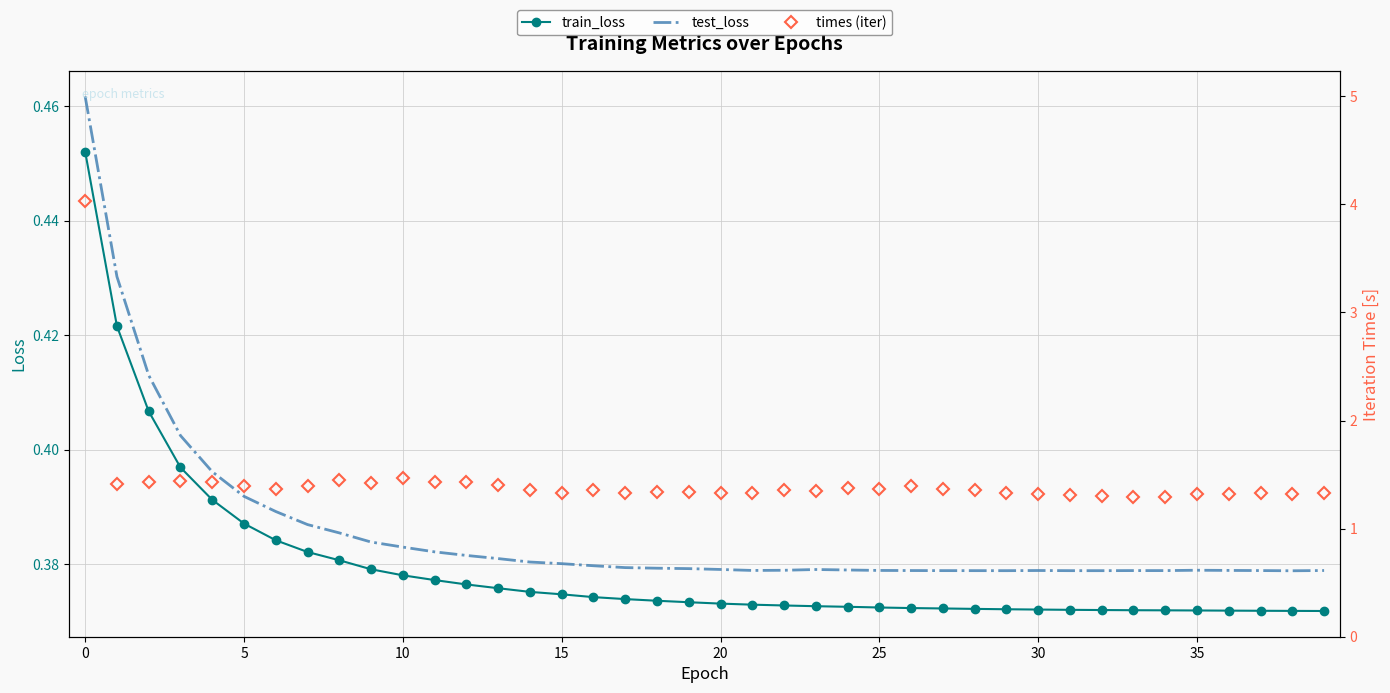

True or false: train_loss and test_loss intersect in this chart.

False